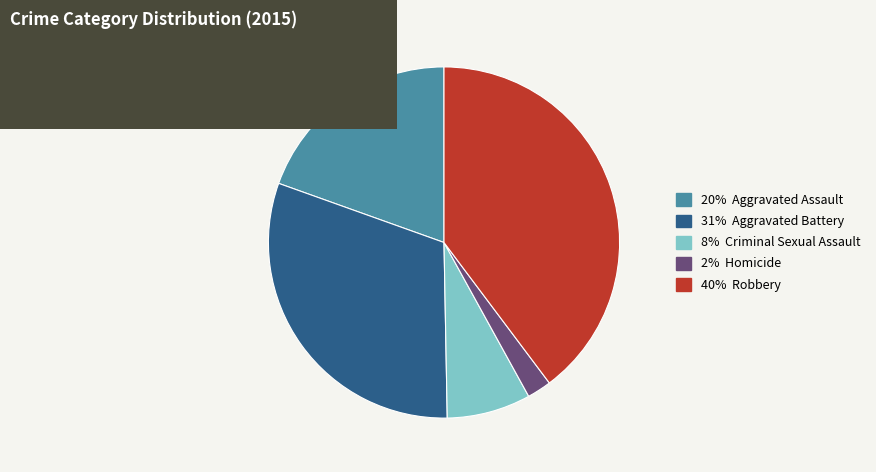

Is there a majority slice in this chart?

No